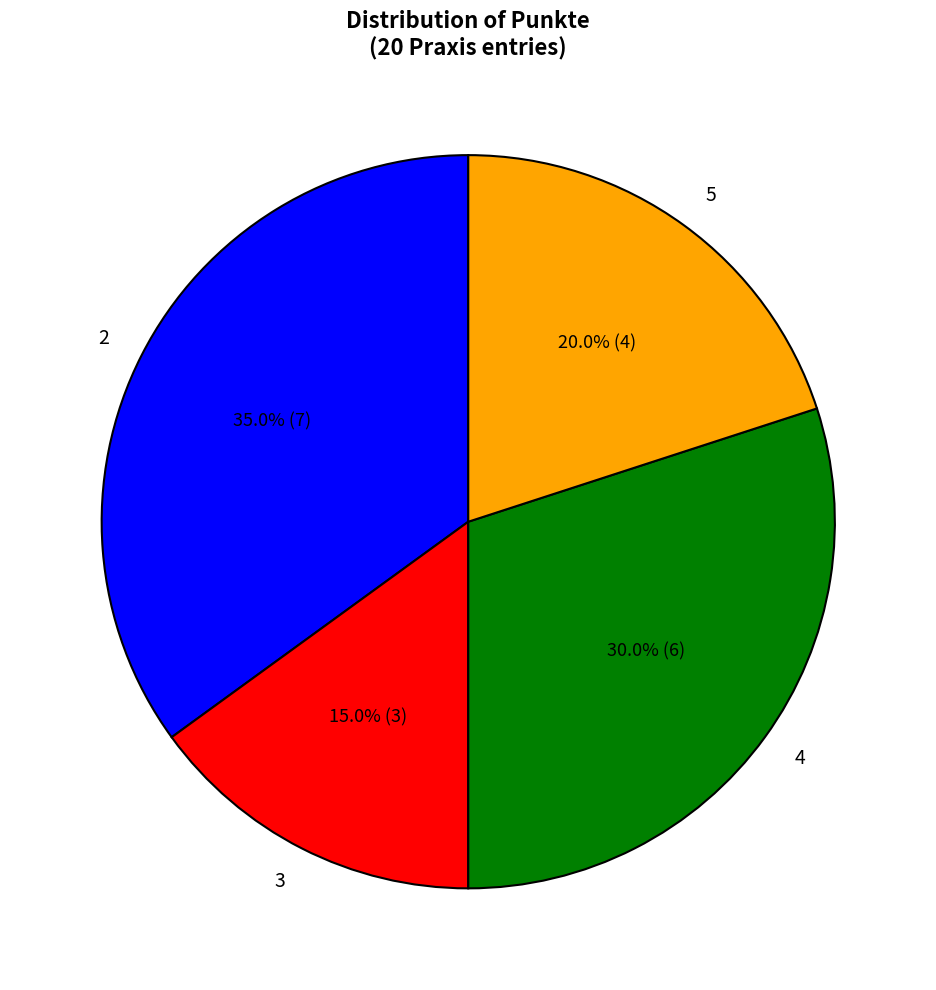

What percentage is the 5 slice, to the nearest percent?

20%